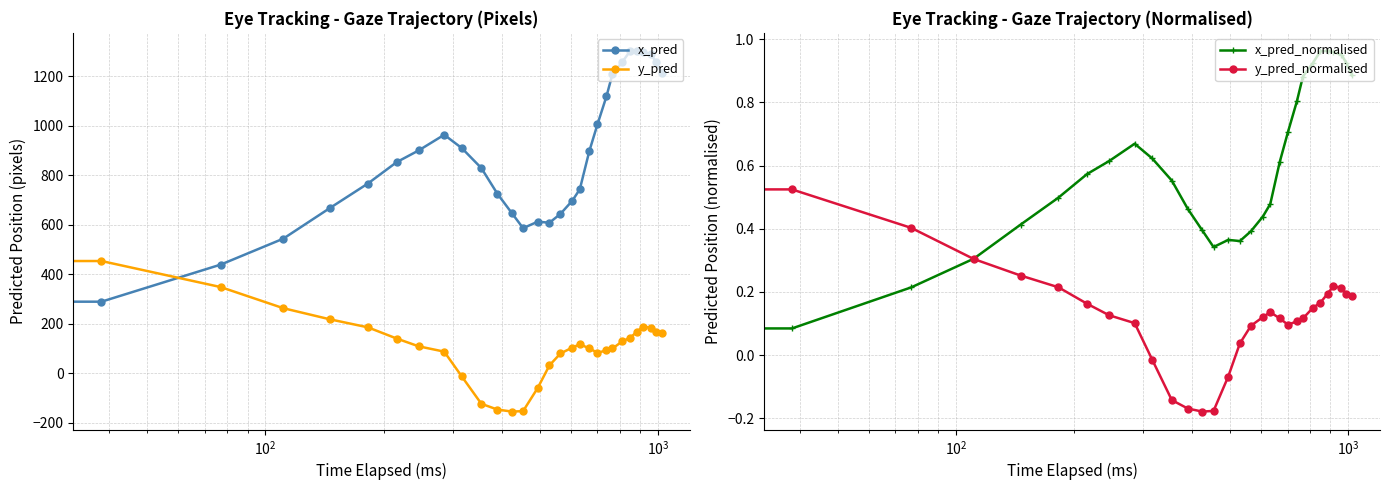

How many distinct data groups are displayed?

4